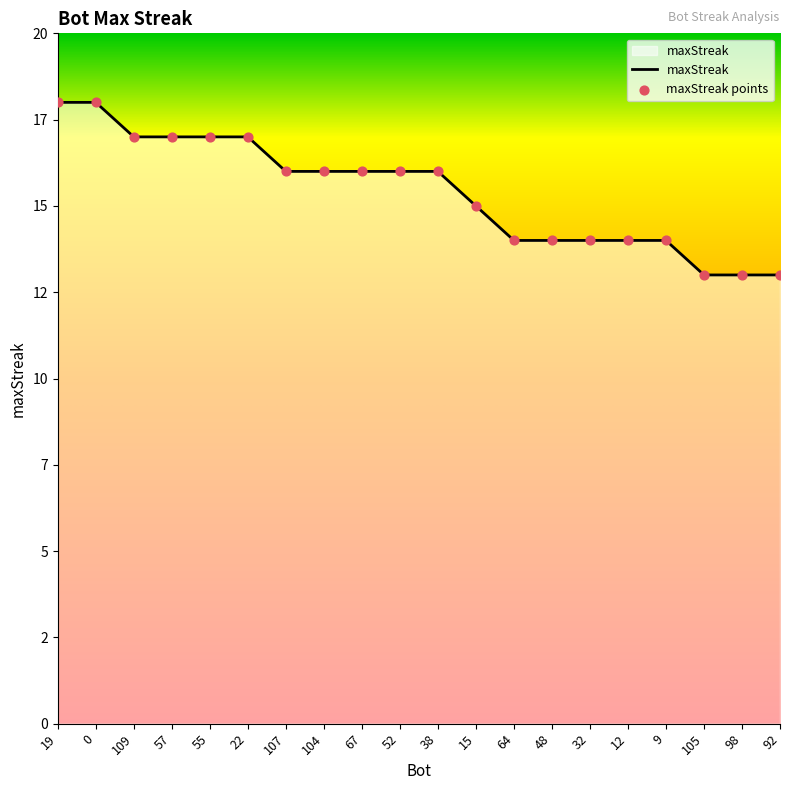

What is the change in value from 0 to 64?

-4